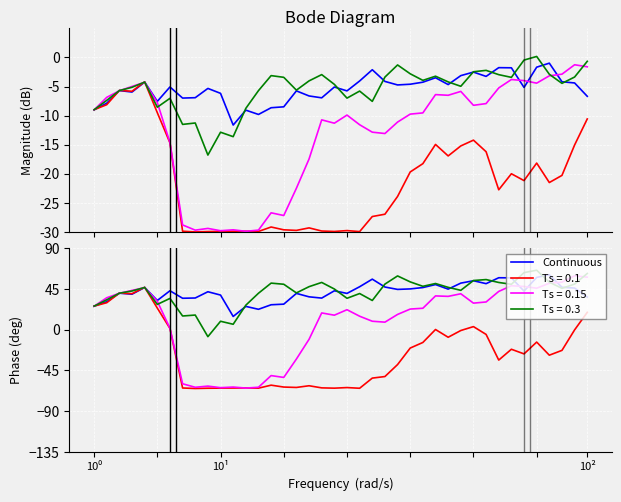

True or false: the data shows 42.9 at 19.

True